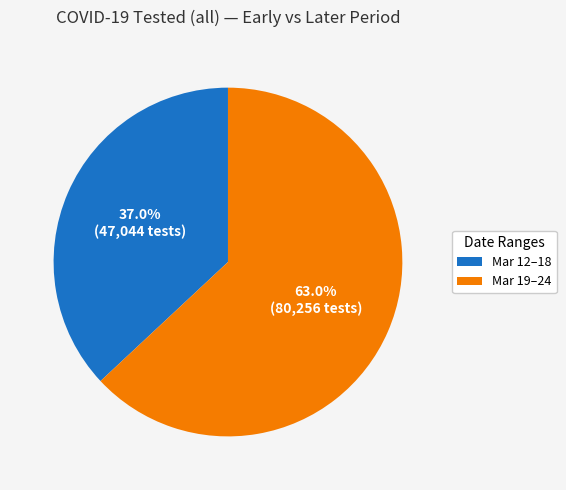

Does any single category account for the majority?

Yes